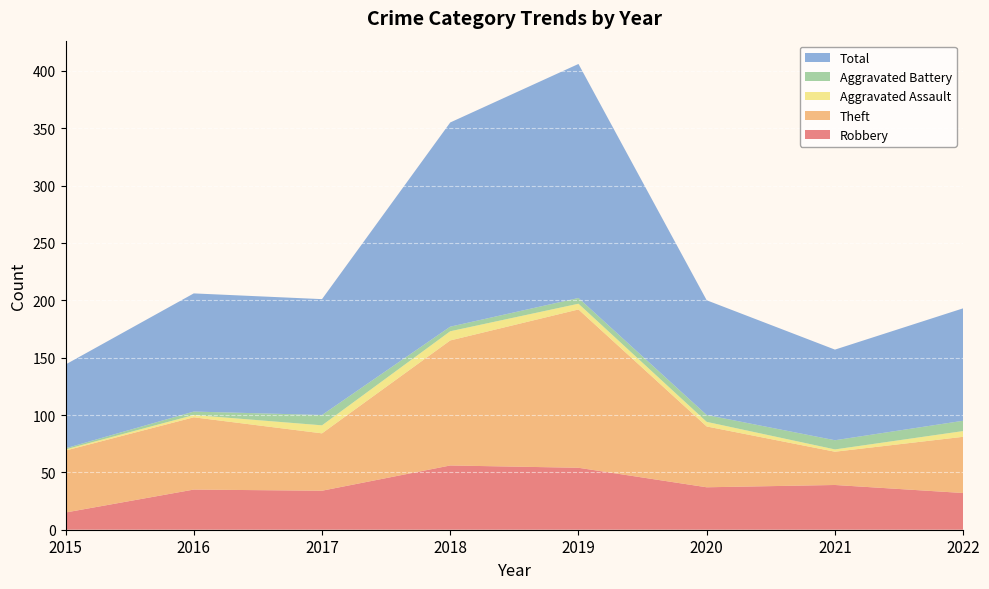

Reading left to right, extract all data points from this chart.

Robbery: 15	35	34	56	54	37	39	32
Theft: 54	63	50	109	138	53	29	49
Aggravated Assault: 1	2	7	8	5	4	2	5
Aggravated Battery: 1	3	9	4	5	6	8	9
Total: 73	103	101	178	204	100	79	98